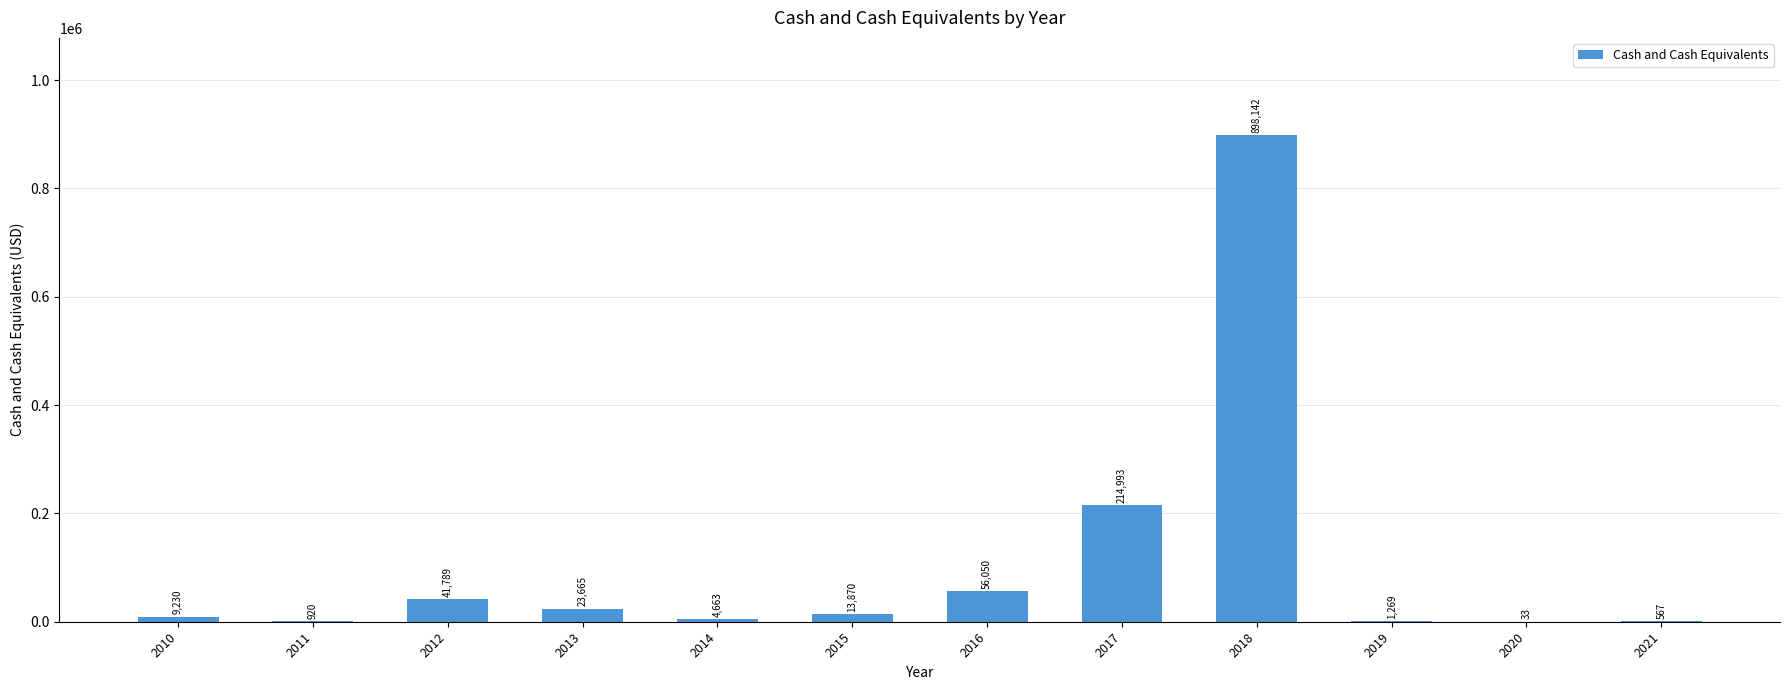

The chart shows a value of 214993 at 2017. True or false?

True